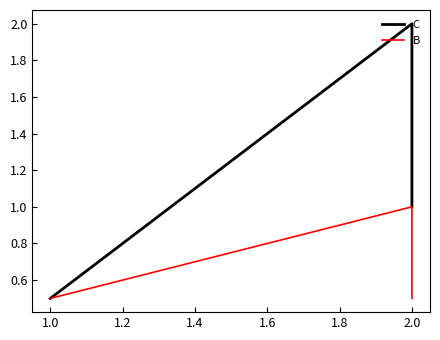

Which has a higher value, 1.0 or 2.0?

2.0